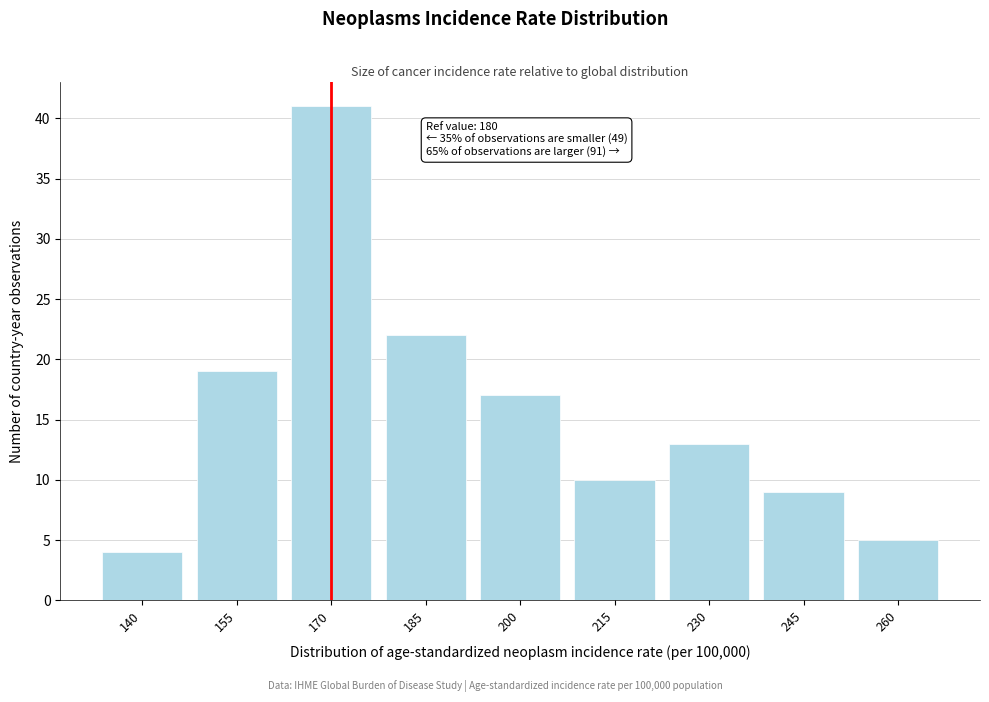

Reading left to right, what are all the values shown in this chart?

4	19	41	22	17	10	13	9	5